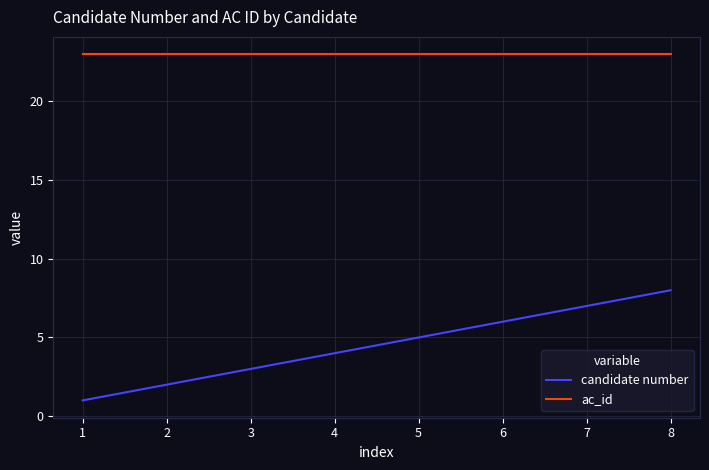

At 7, list the series in order from smallest to largest.

candidate number, ac_id